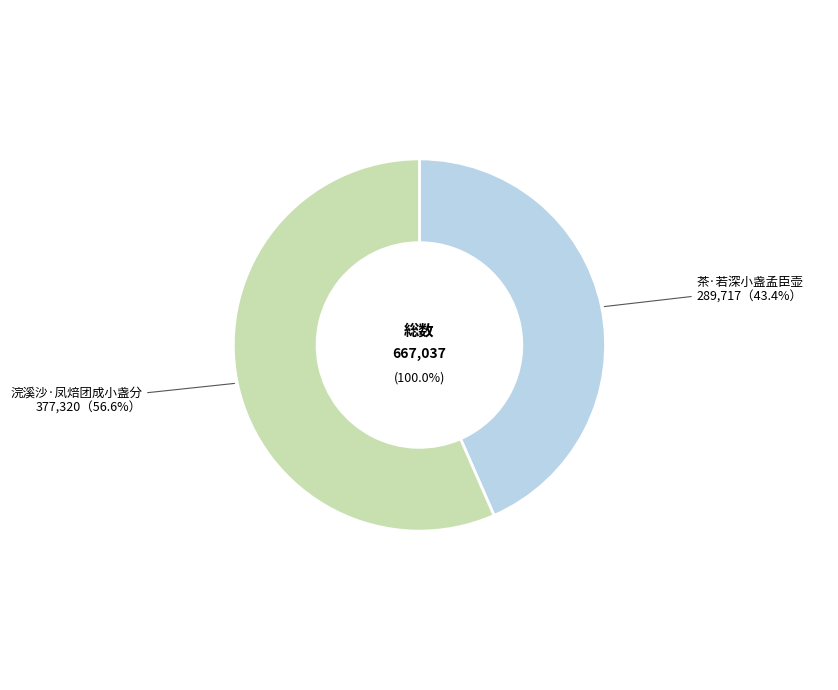

How much of the chart is everything except 浣溪沙·凤焙团成小盏分?

43.4%